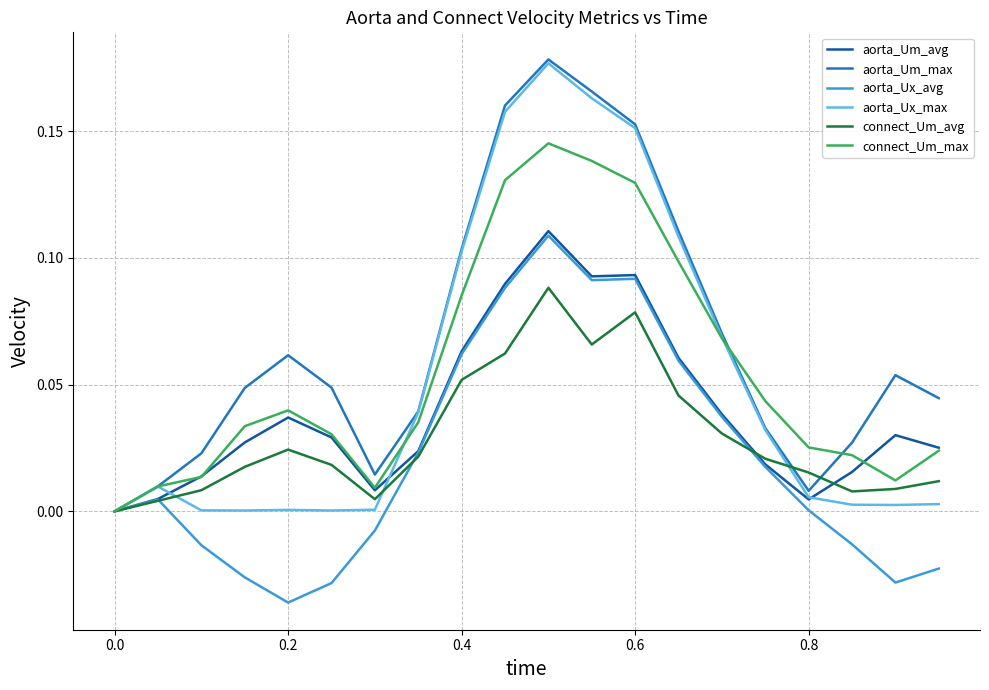

Which series has the largest total across all categories?

aorta_Um_max